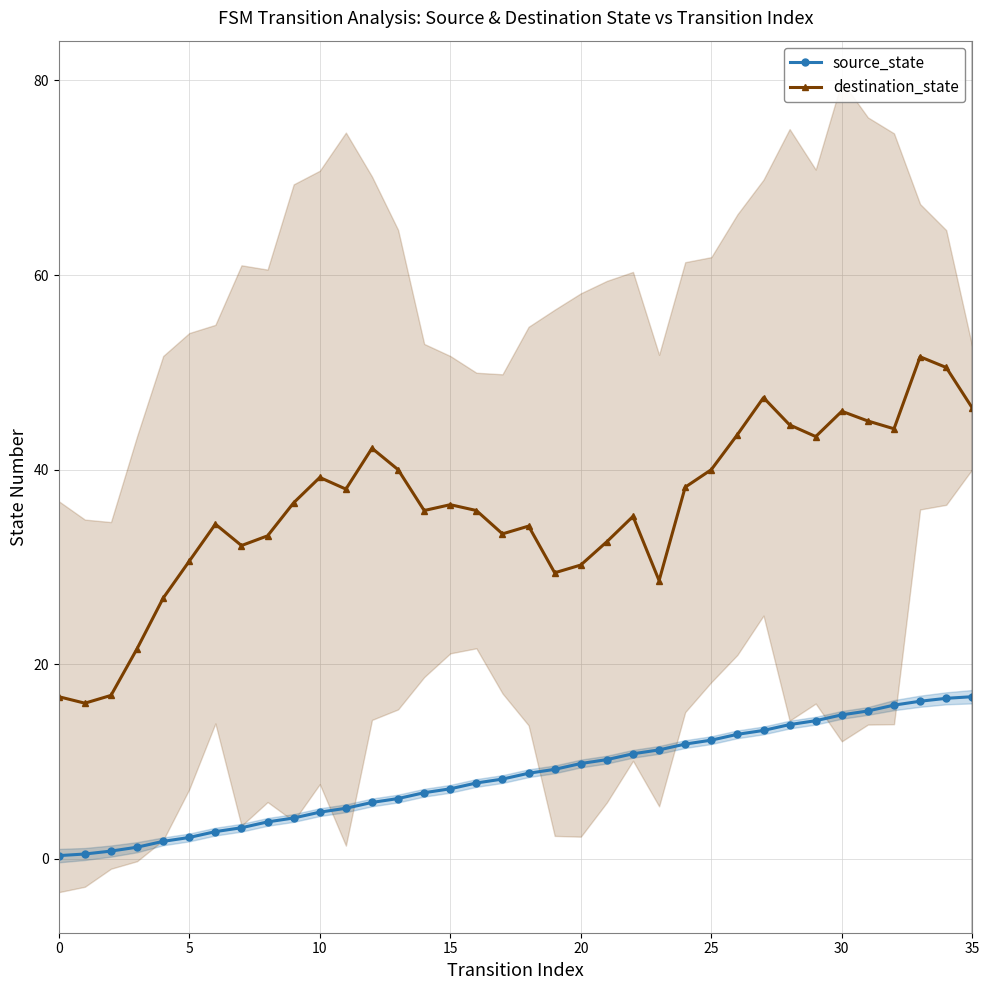

How many lines are shown in the chart?

2